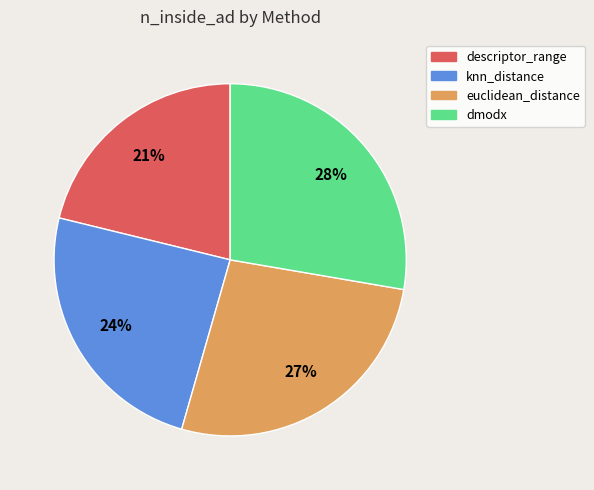

How many slices are in this pie chart?

4